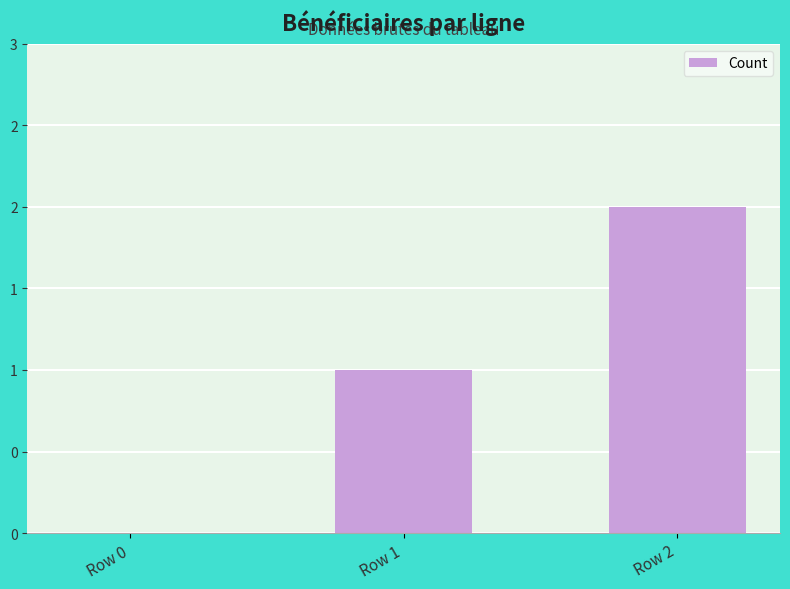

List the labels in order of value, smallest first.

Row 0, Row 1, Row 2